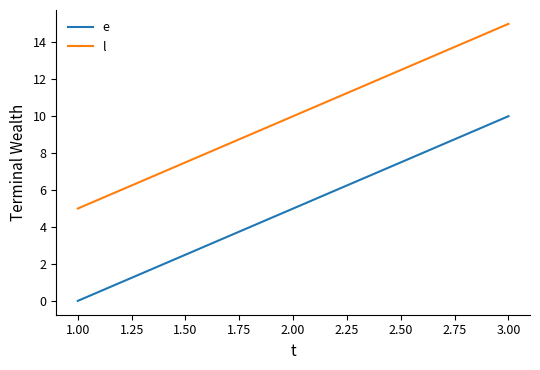

The value of l at 2.00 is 16. True or false?

False